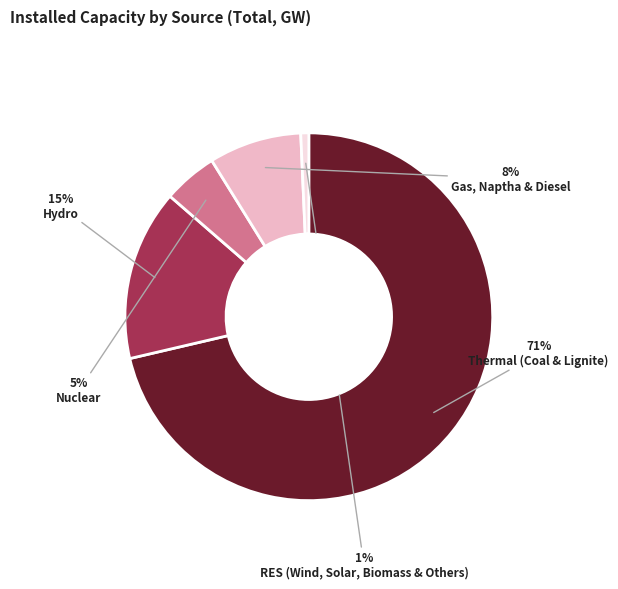

Which slice is the largest?

Thermal (Coal & Lignite)